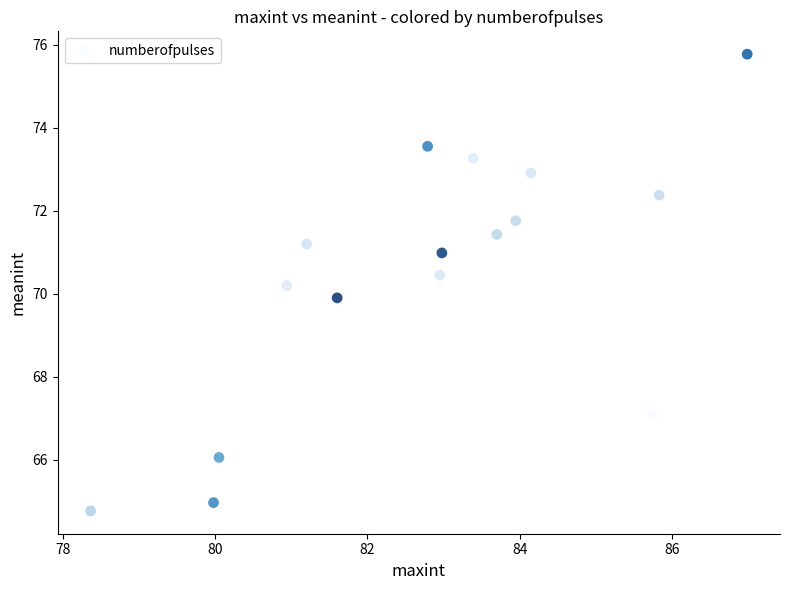

What is the range of Y values (max minus min)?

11.0